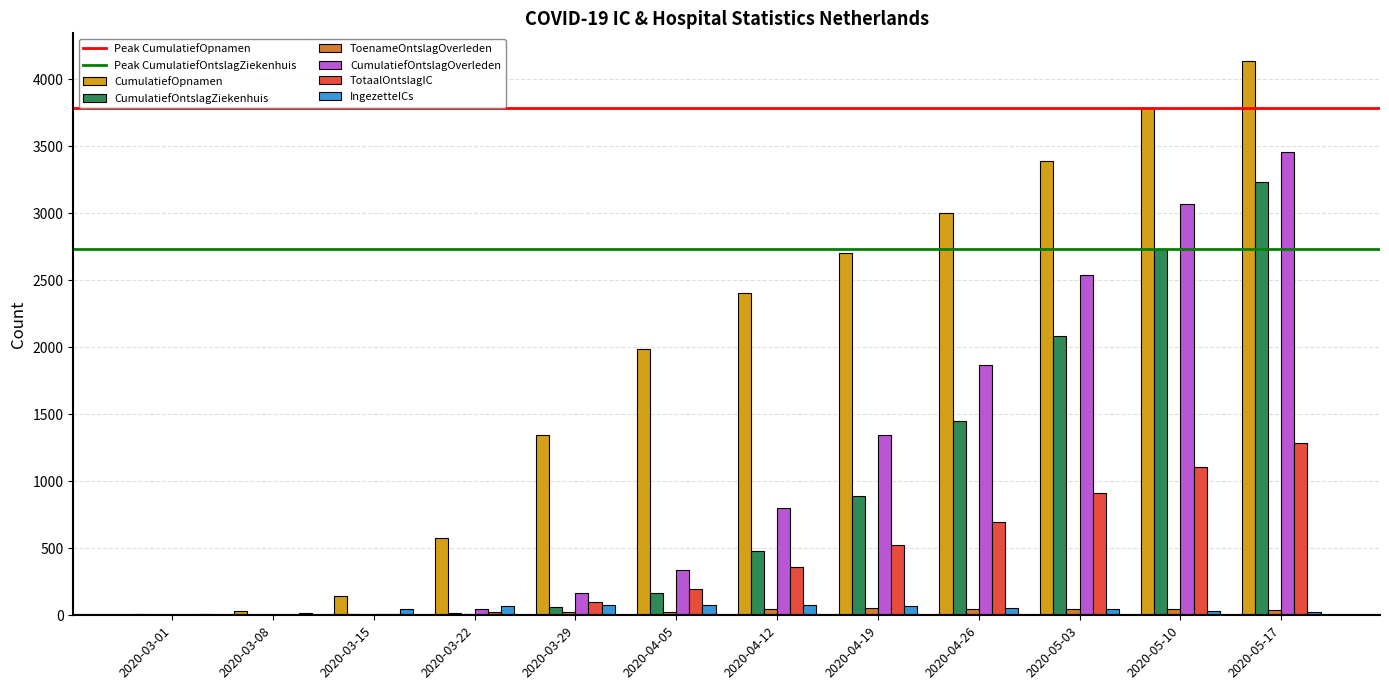

Between 2020-03-08 and 2020-04-05, which series saw the biggest shift?

CumulatiefOpnamen